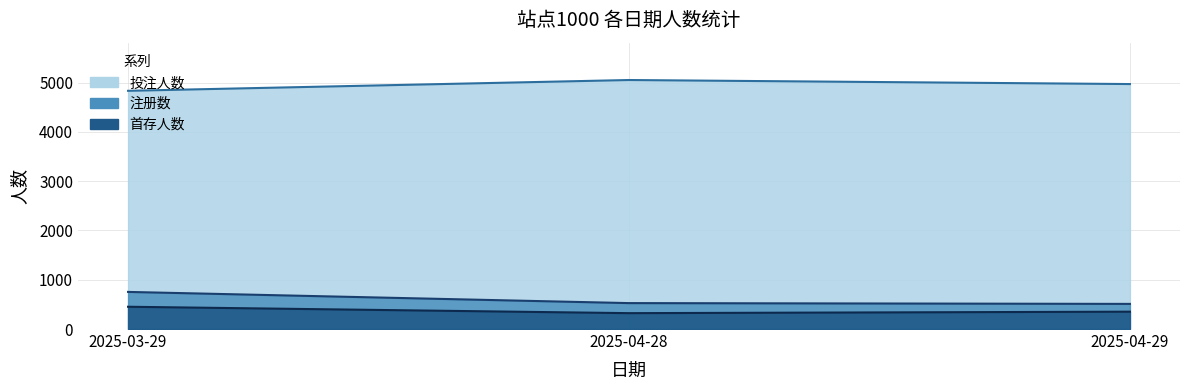

At which label does 投注人数 reach its peak?

2025-04-28